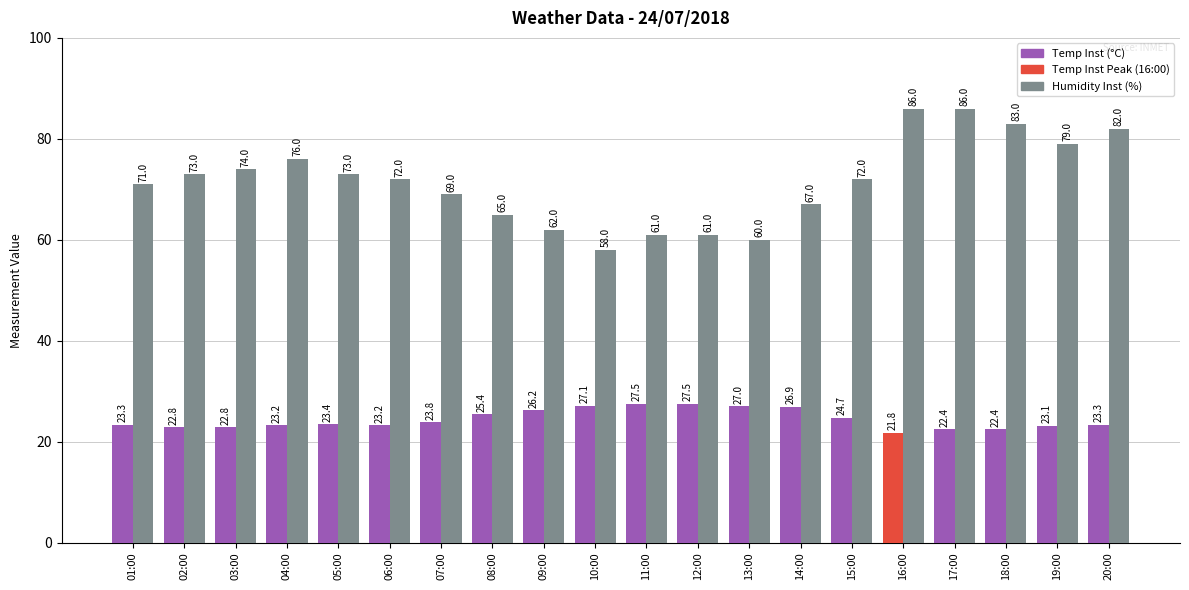

List the series in order of their peak value, highest first.

Humidity Inst (%), Temp Inst (°C)